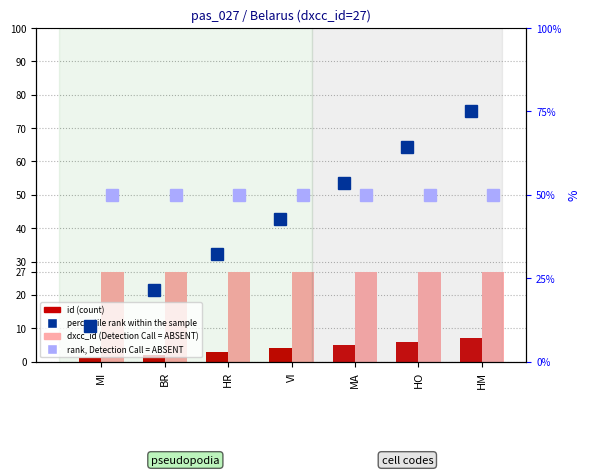

The value of rank, Detection Call = ABSENT at MA is 50.0. True or false?

True